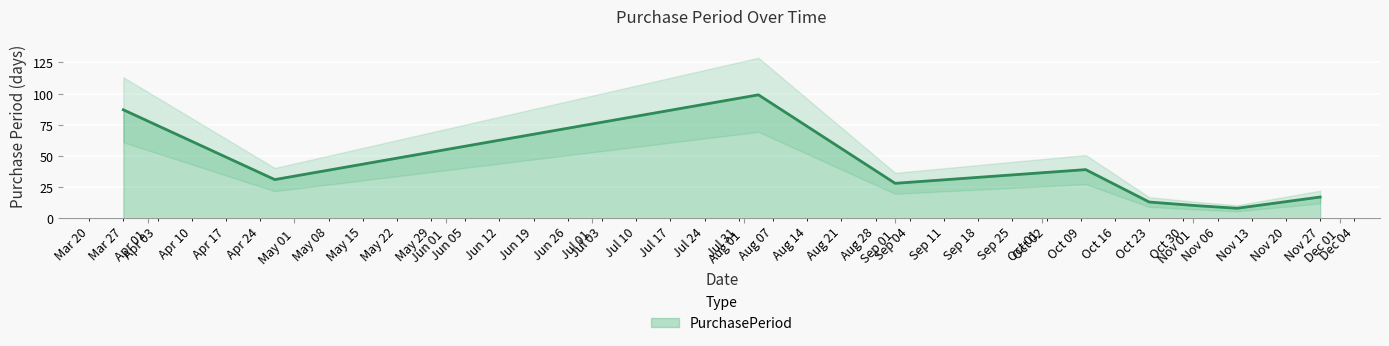

What is the average value?

37